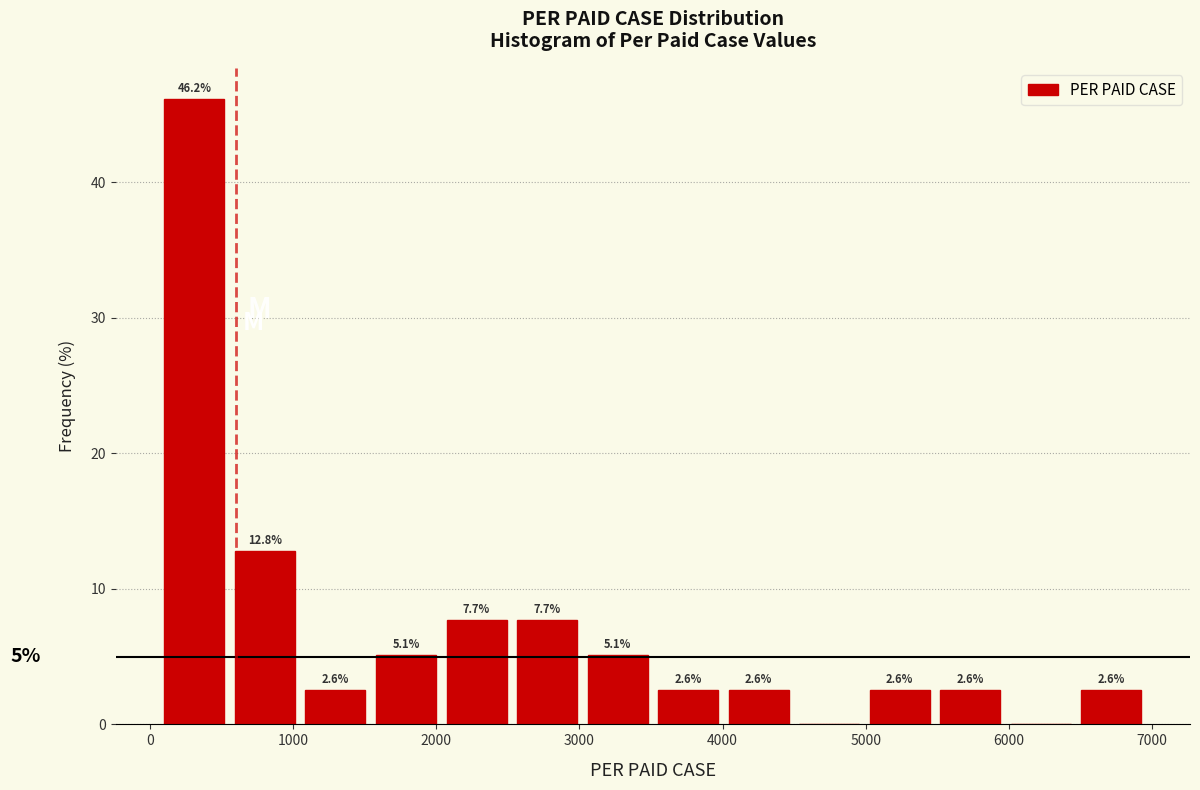

Which range on the x-axis has the tallest bar?

100 to 600